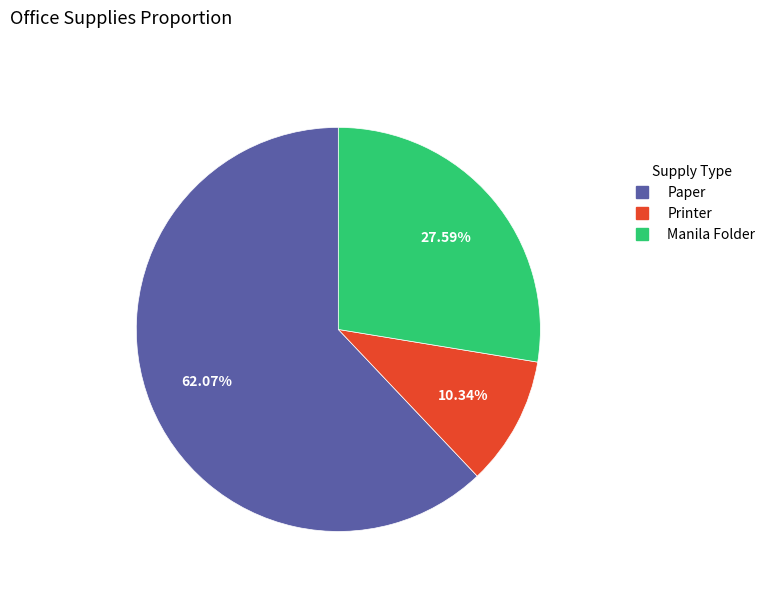

Which category has the biggest portion of the pie?

Paper